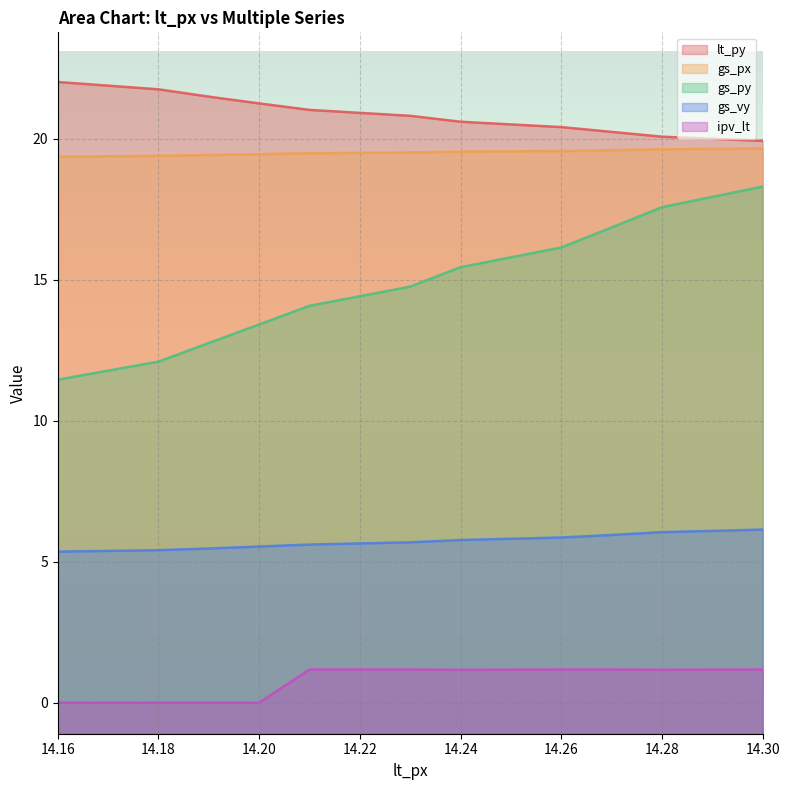

True or false: gs_vy and ipv_lt intersect in this chart.

False